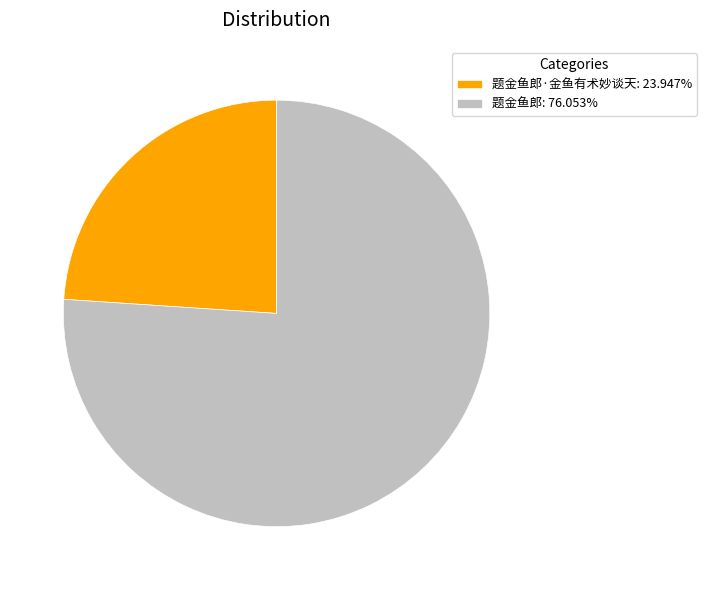

Combined, do 题金鱼郎: 76.053% and 题金鱼郎·金鱼有术妙谈天: 23.947% account for over 50%?

Yes